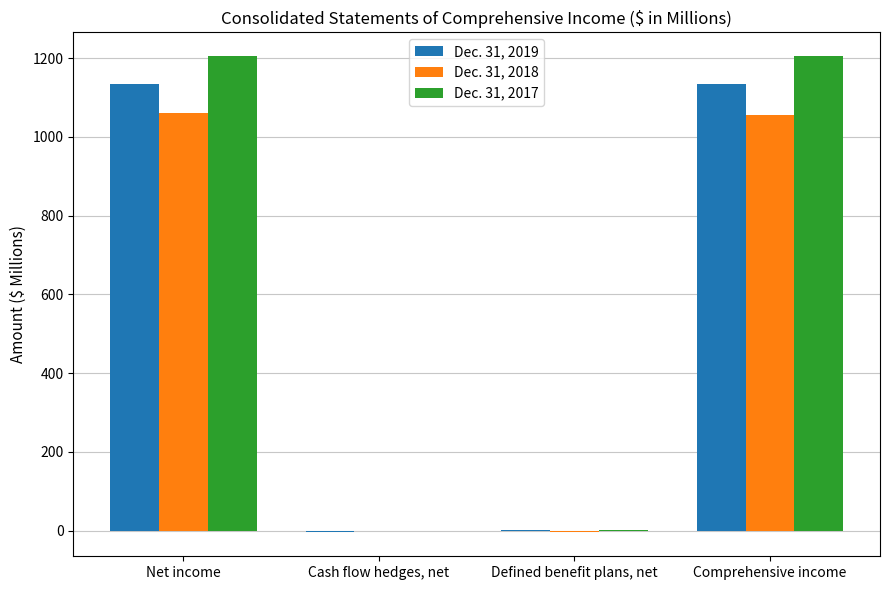

What is the highest value of the Dec. 31, 2017 series?

1204.9